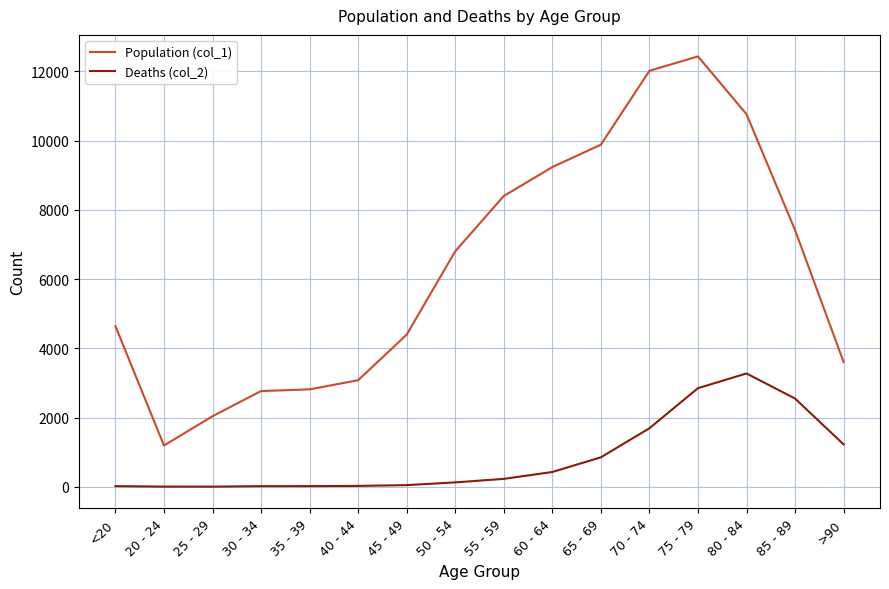

List the series in order of their peak value, lowest first.

Deaths (col_2), Population (col_1)